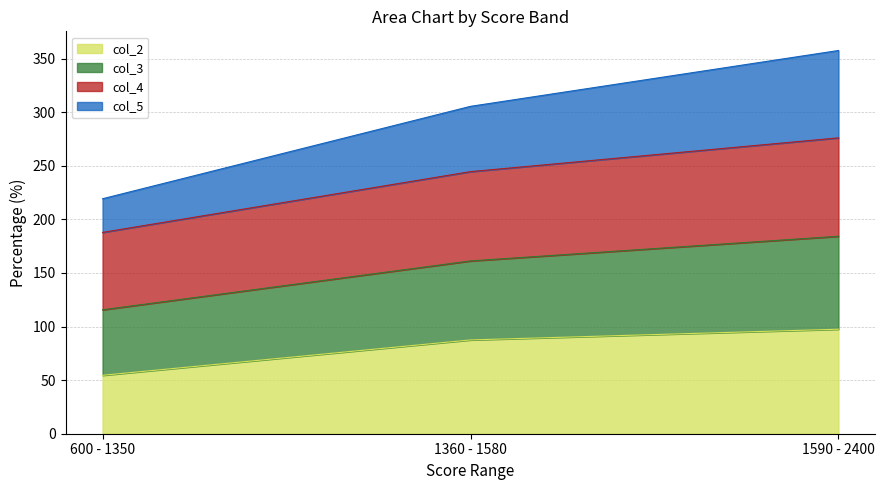

Where does the col_2 series first go above 87?

1360 - 1580